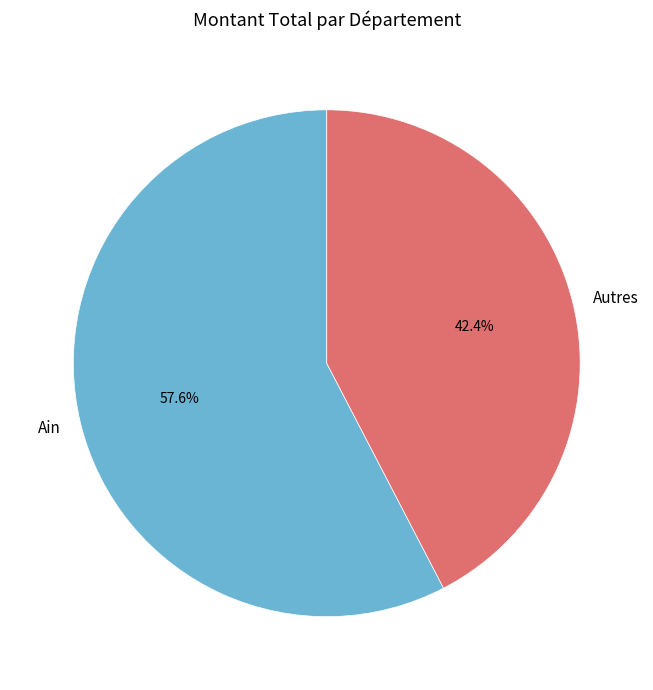

Which category has the biggest portion of the pie?

Ain